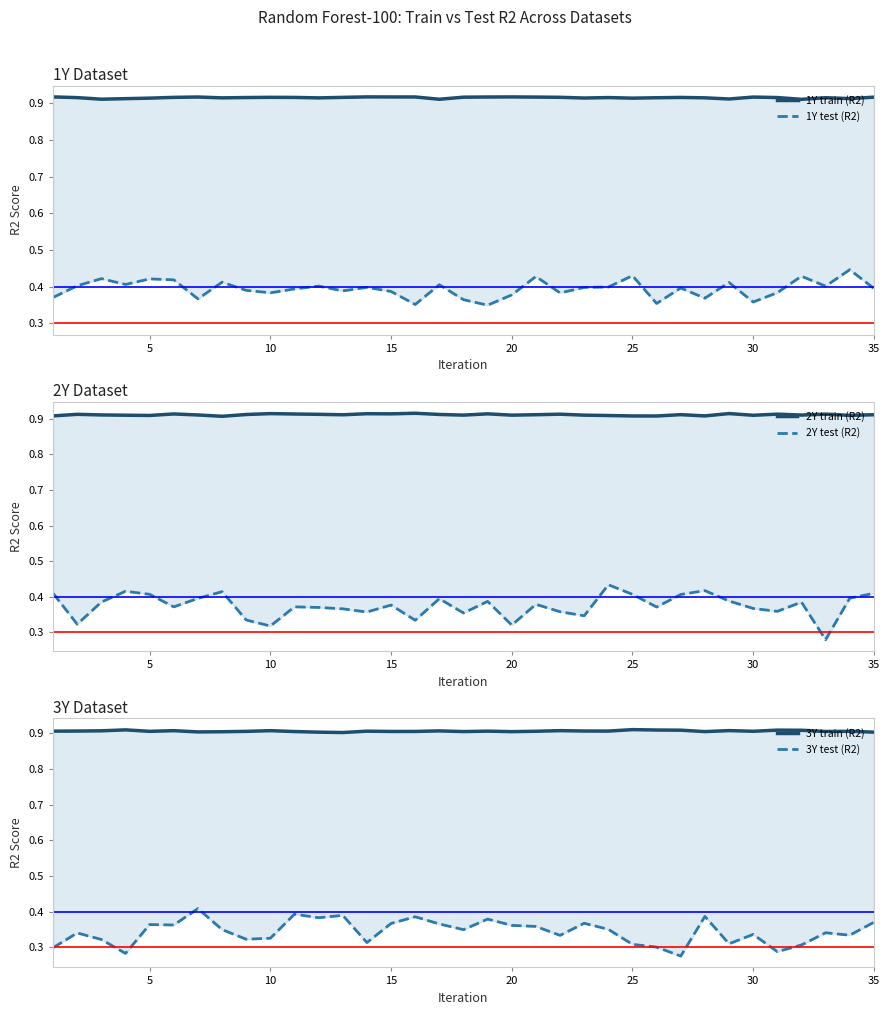

In 1Y test (R2), how many points are higher than both neighbors (excluding endpoints)?

12